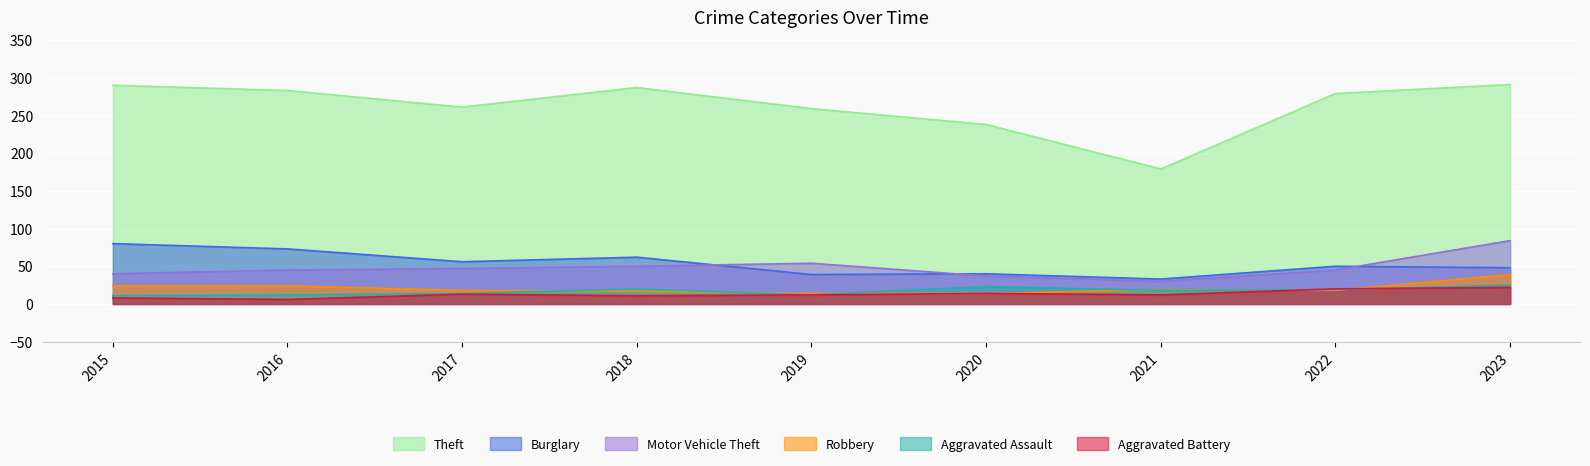

Reading left to right, list all the values displayed in this chart.

Theft: 2015=290	2016=283	2017=261	2018=287	2019=259	2020=238	2021=179	2022=279	2023=291
Burglary: 2015=80	2016=73	2017=56	2018=62	2019=39	2020=40	2021=33	2022=50	2023=48
Motor Vehicle Theft: 2015=40	2016=45	2017=47	2018=50	2019=54	2020=37	2021=30	2022=45	2023=84
Robbery: 2015=24	2016=24	2017=18	2018=17	2019=14	2020=14	2021=19	2022=18	2023=39
Aggravated Assault: 2015=11	2016=12	2017=14	2018=20	2019=12	2020=23	2021=18	2022=19	2023=25
Aggravated Battery: 2015=8	2016=6	2017=13	2018=11	2019=12	2020=14	2021=12	2022=20	2023=22